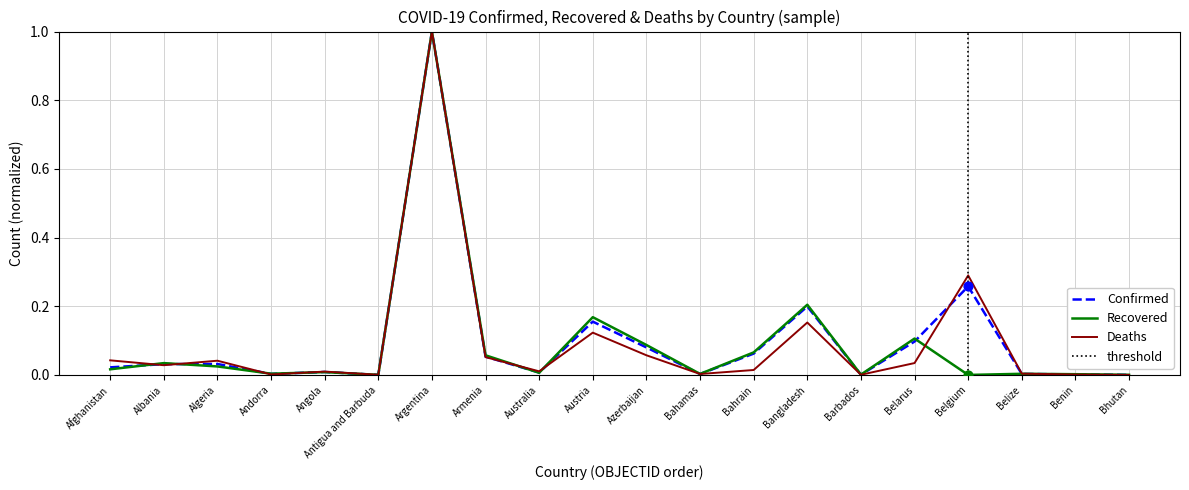

Which series reaches the maximum Y coordinate?

Confirmed